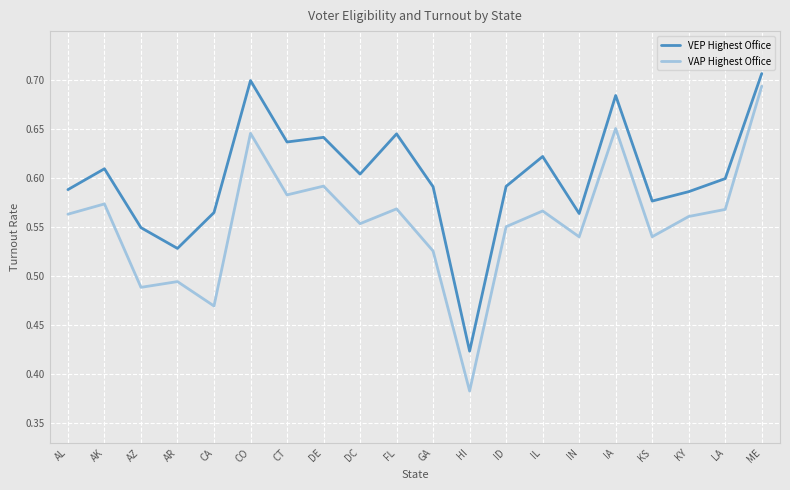

At which label is VAP Highest Office closest to 0?

HI